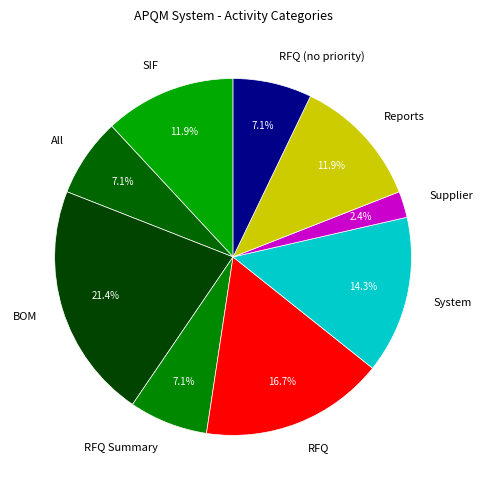

What is the largest slice in the pie chart?

BOM